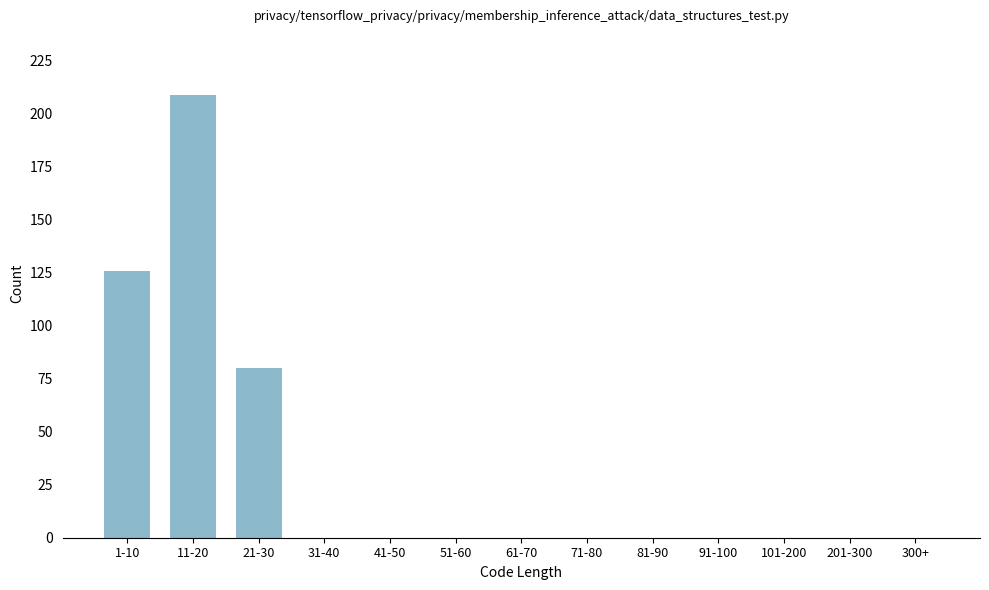

Reading right to left, what are all the values shown in this chart?

300+=0	201-300=0	101-200=0	91-100=0	81-90=0	71-80=0	61-70=0	51-60=0	41-50=0	31-40=0	21-30=80	11-20=209	1-10=126